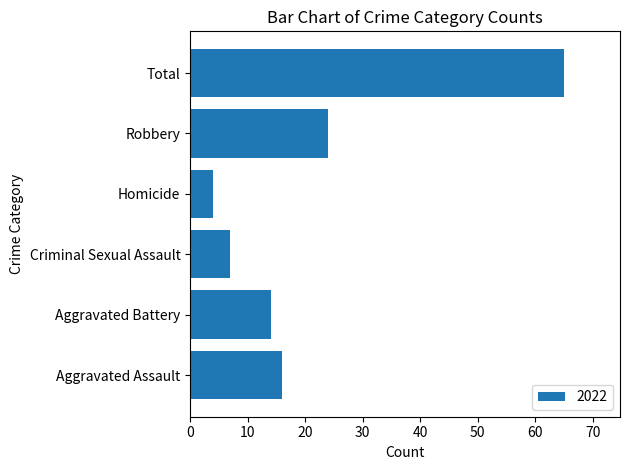

Reading top to bottom, extract all data points from this chart.

65	24	4	7	14	16